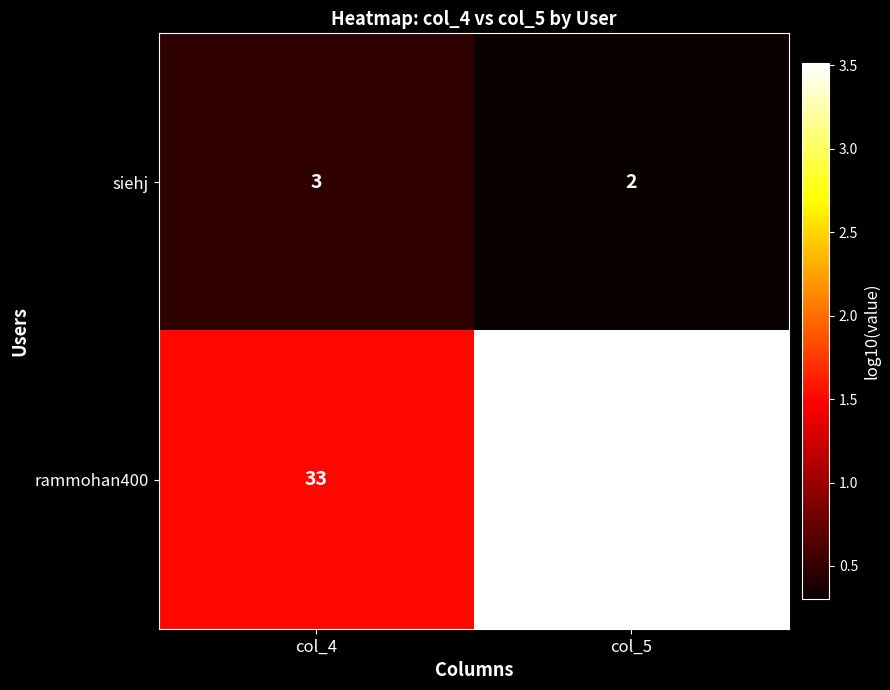

What is the total value across all series at col_4?

36